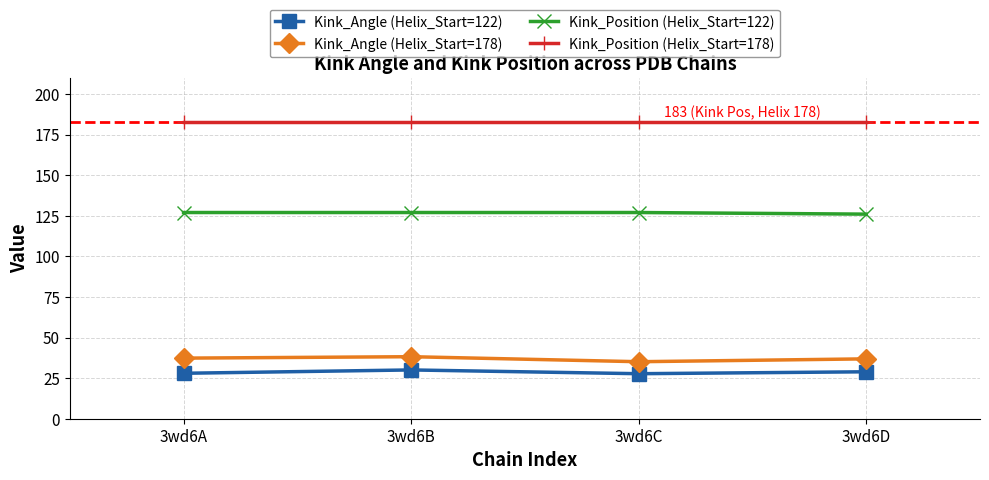

How many values in the Kink_Angle (Helix_Start=178) series exceed 37?

2